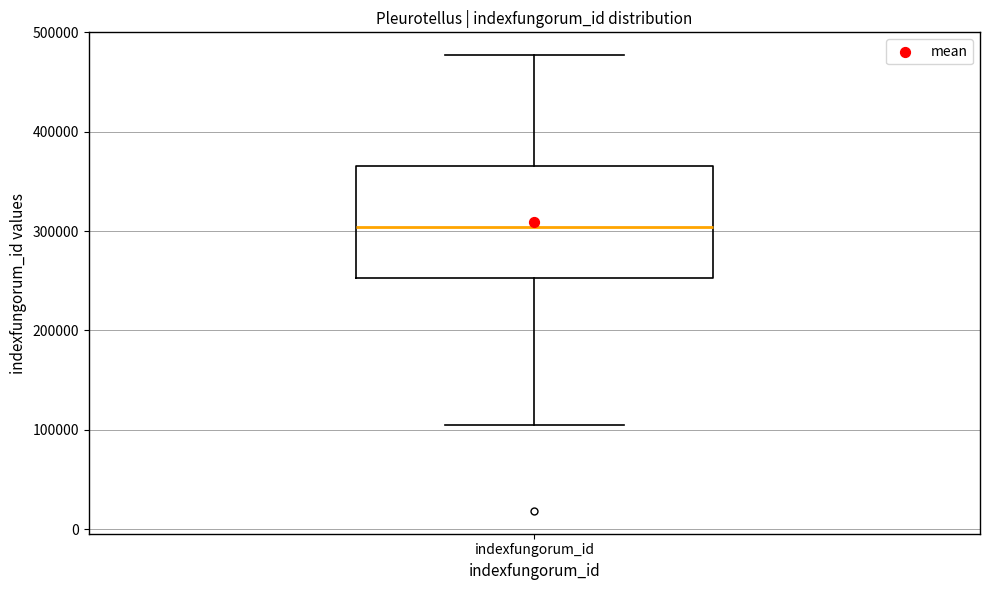

Transcribe this box plot: give where the median line is, the range the box spans, and where the two whiskers end, as read against the y-axis. The values are not printed on the chart, so give them approximately, as read against the axis.

median 300000, box 250000 to 370000, whiskers 100000 to 480000